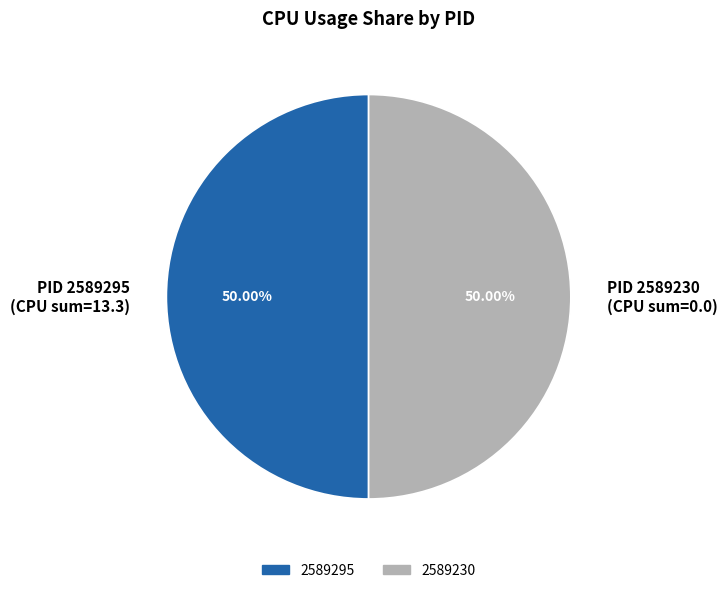

What is the ratio of the value at 2589230 to the value at 2589295?

1.0